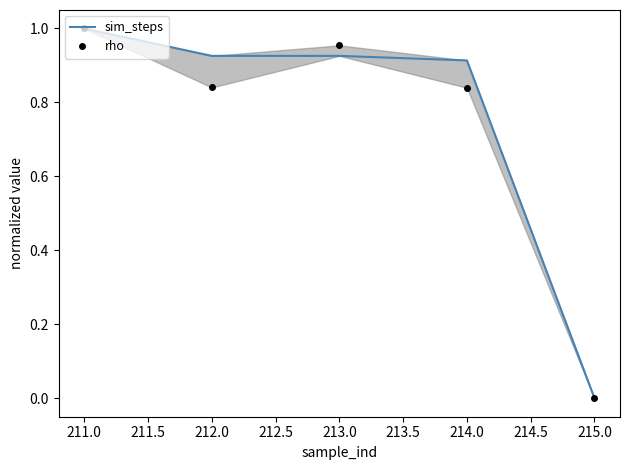

How many distinct data groups are displayed?

2